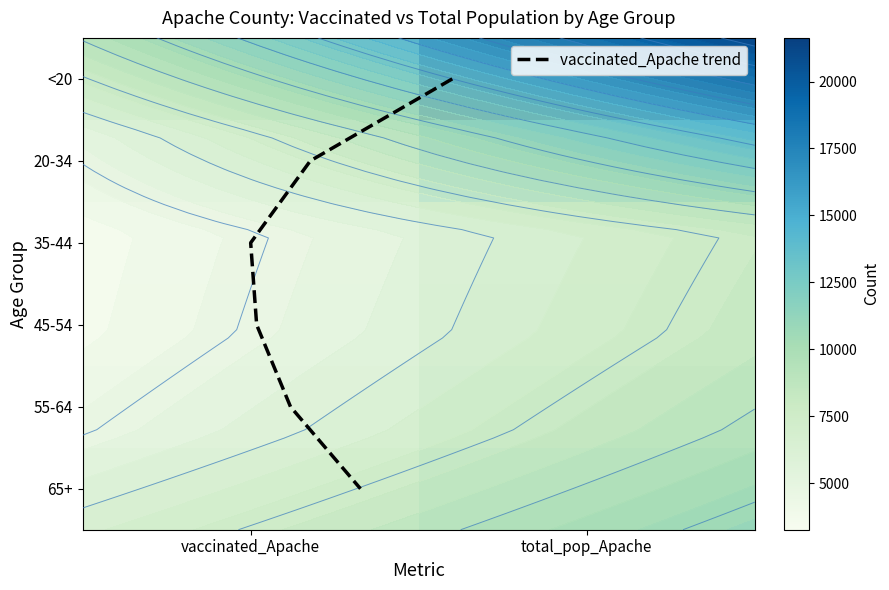

The 45-54 series shows 1660 at vaccinated_Apache. True or false?

False